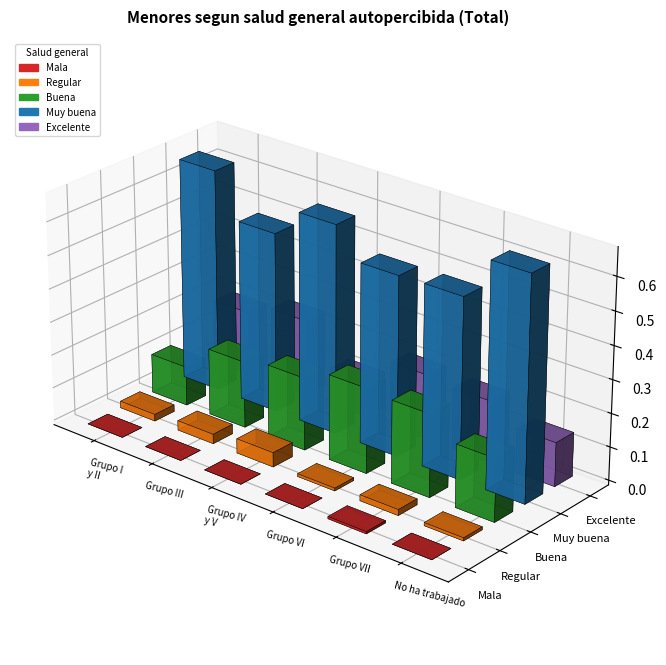

Count the Buena values in the range 0 to 1.

6